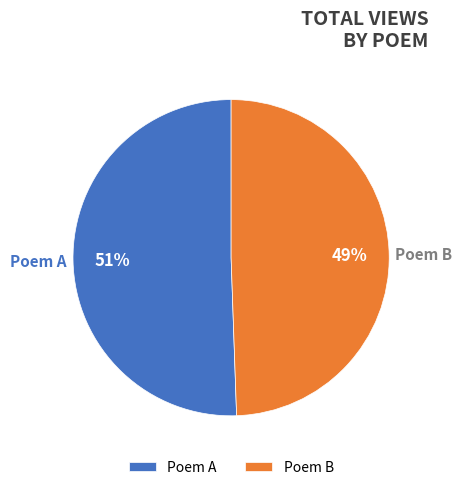

How many slices are in this pie chart?

2